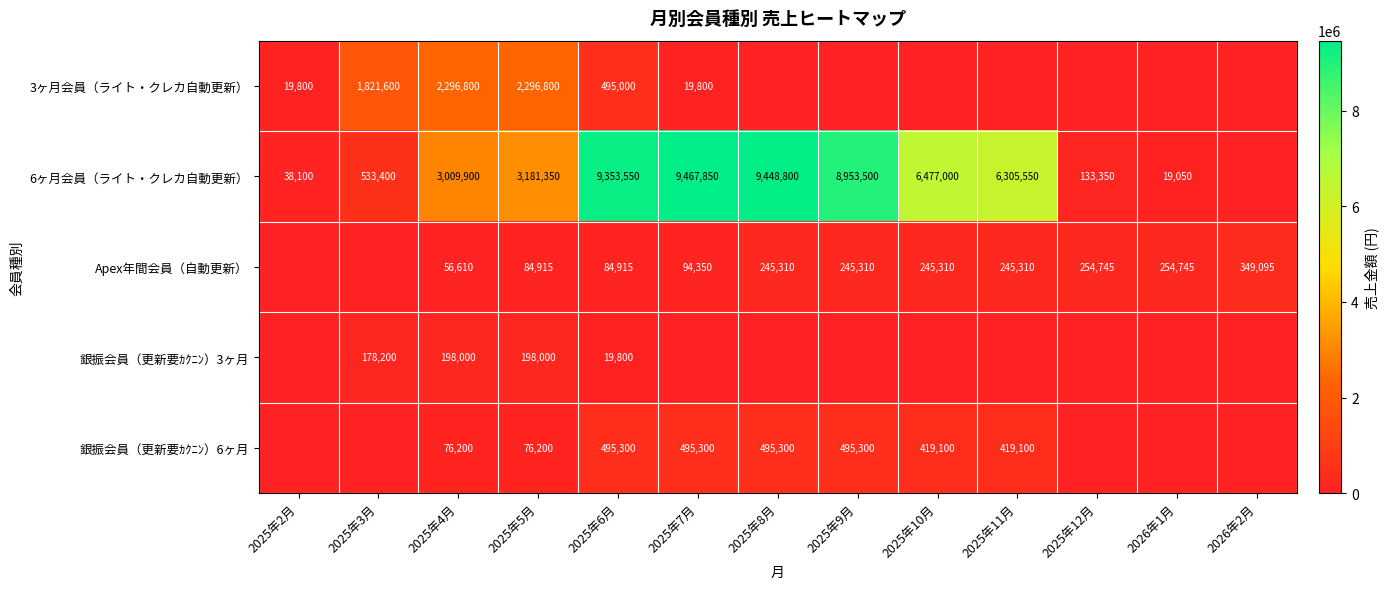

What is the spread (max minus min) of values at 2025年5月?

3105150